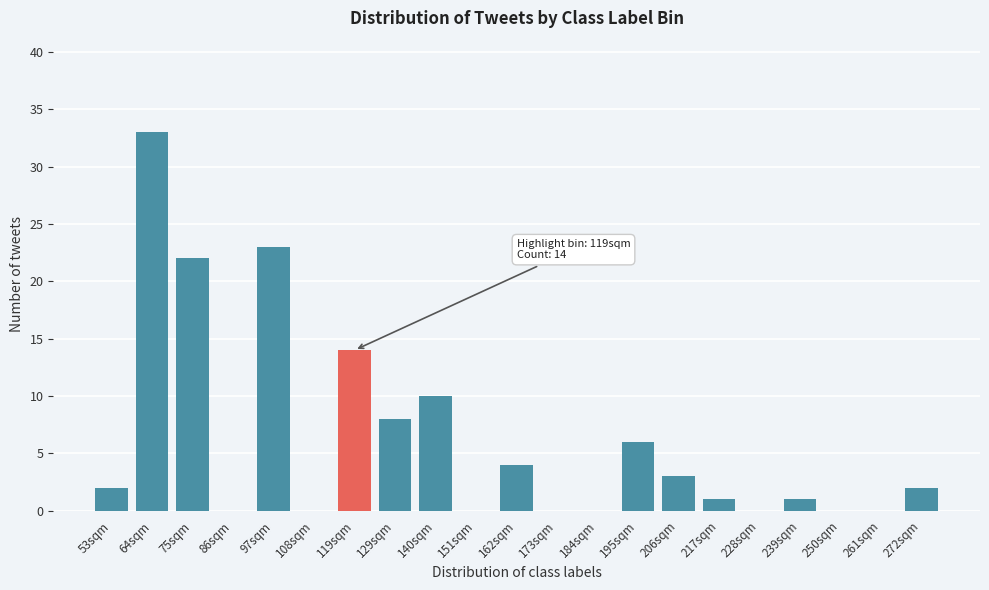

Reading left to right, transcribe all the data shown in this chart.

53sqm=2	64sqm=33	75sqm=22	86sqm=0	97sqm=23	108sqm=0	119sqm=14	129sqm=8	140sqm=10	151sqm=0	162sqm=4	173sqm=0	184sqm=0	195sqm=6	206sqm=3	217sqm=1	228sqm=0	239sqm=1	250sqm=0	261sqm=0	272sqm=2